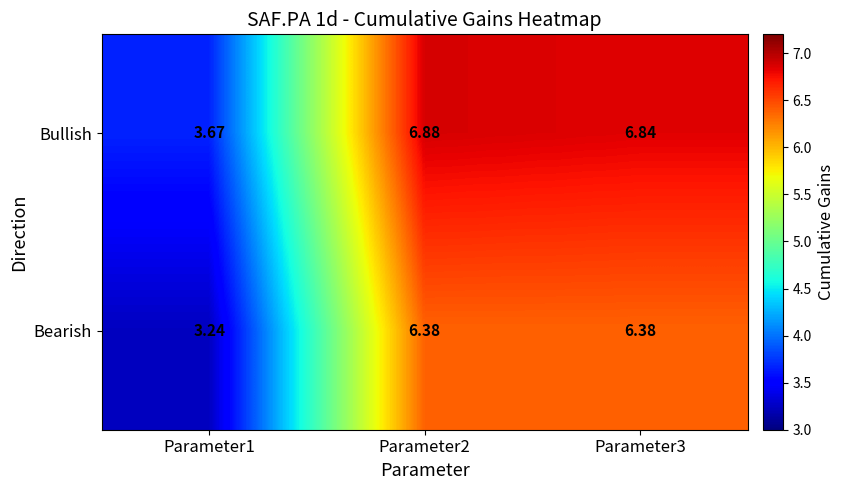

Between Parameter1 and Parameter2, which series saw the biggest shift?

Bullish